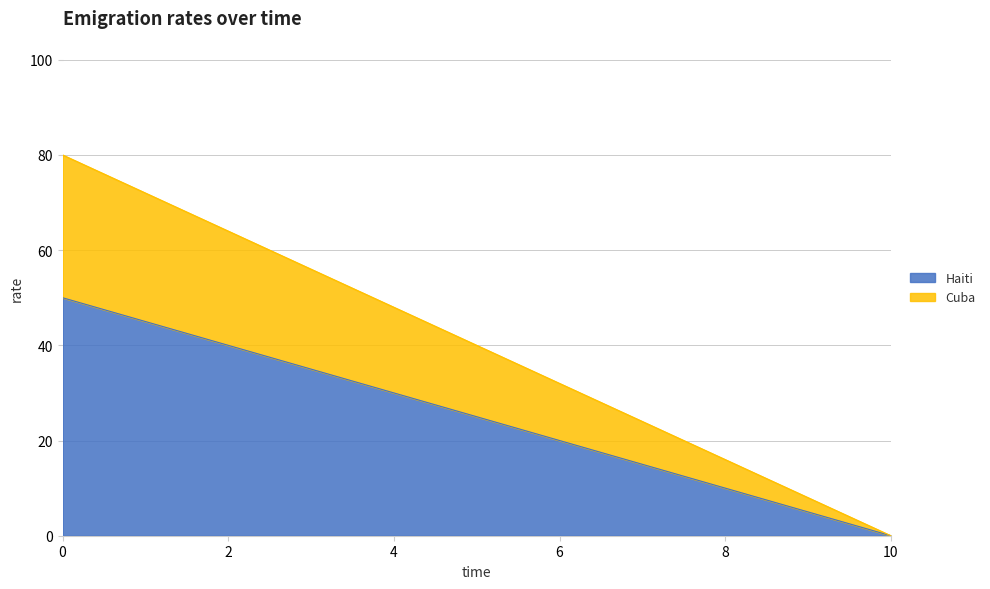

What is the sum of the Cuba values at 10 and 0?

30